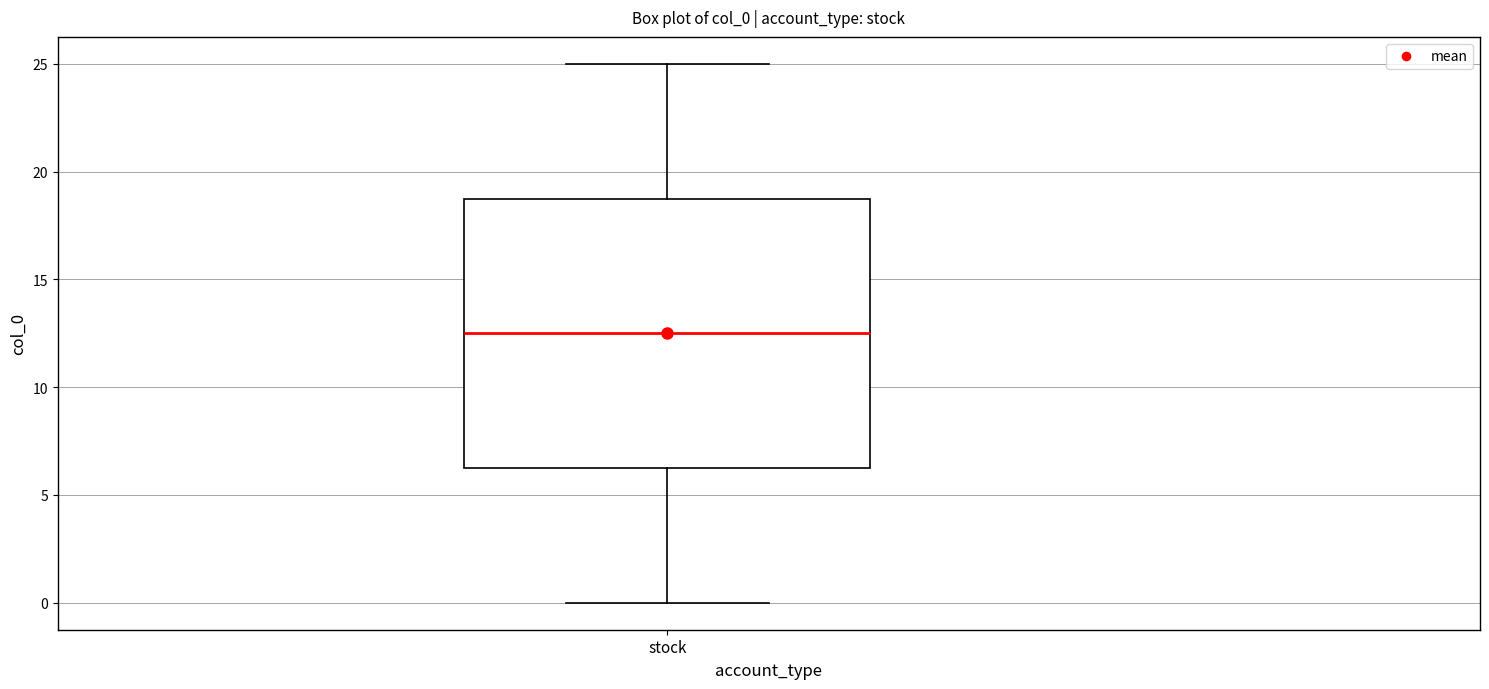

Transcribe this box plot: give where the median line is, the range the box spans, and where the two whiskers end, as read against the y-axis. The values are not printed on the chart, so give them approximately, as read against the axis.

median 12.5, box 6.5 to 19.0, whiskers 0.0 to 25.0